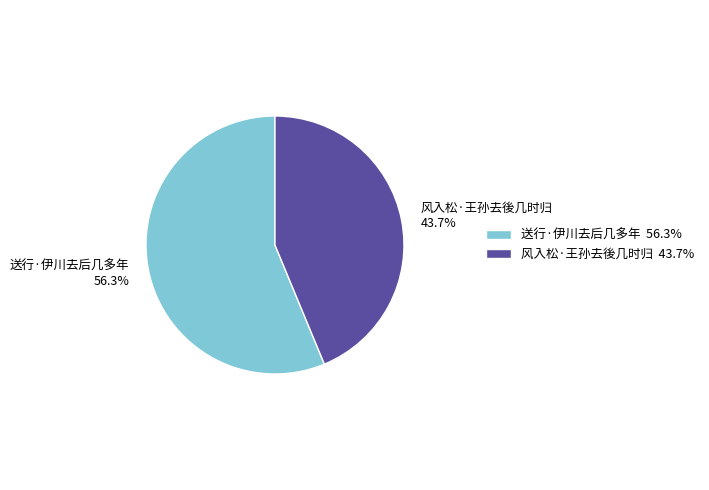

To the nearest percent, what is the difference between the largest and smallest slice percentages?

13%